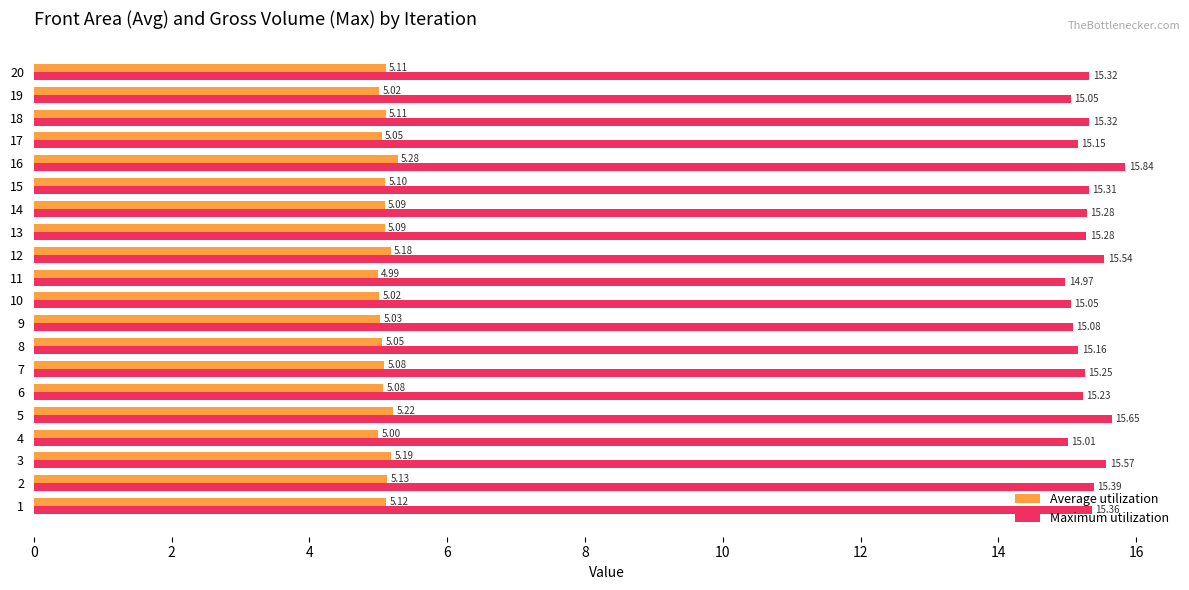

What is the average value of the Maximum utilization series?

15.3